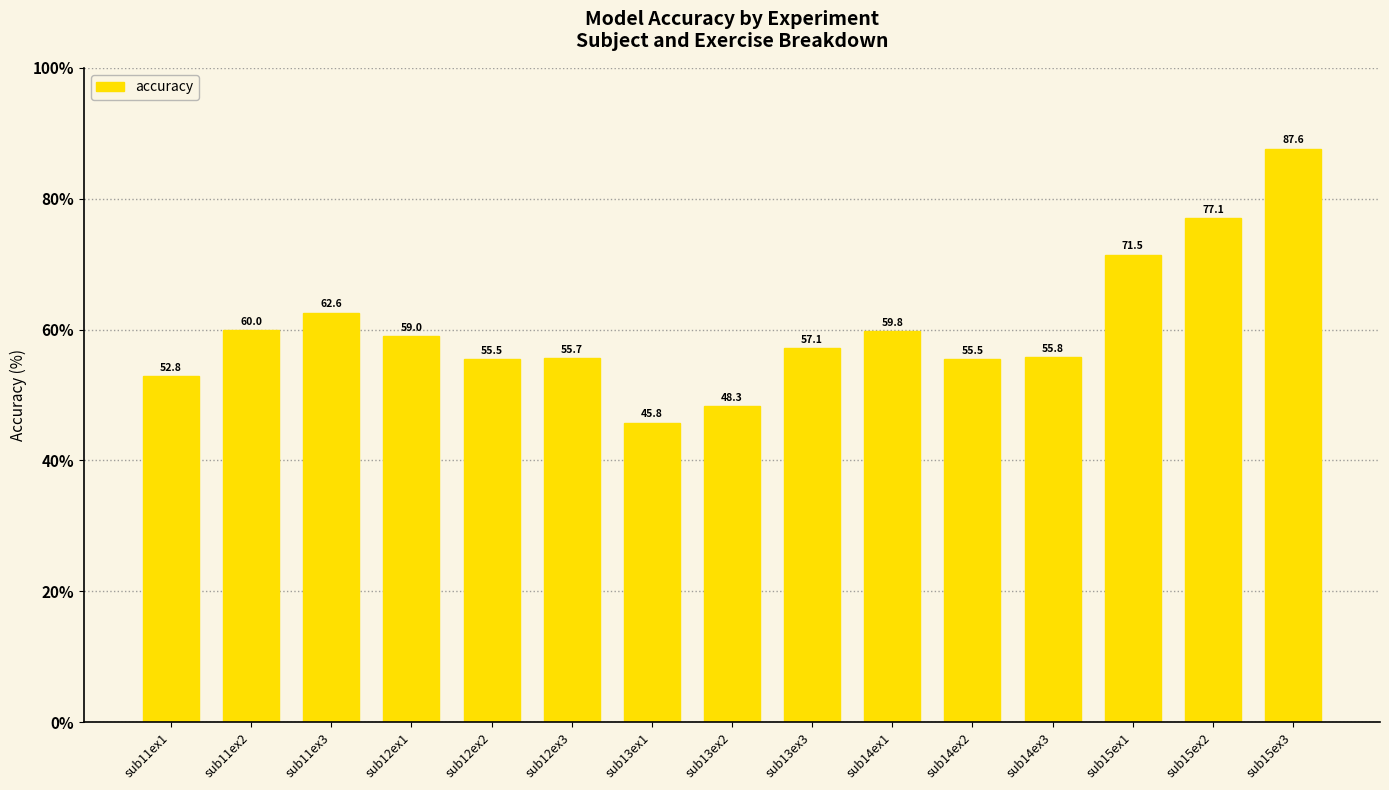

Approximately how many times larger is the value at sub13ex1 compared to sub14ex3?

0.8